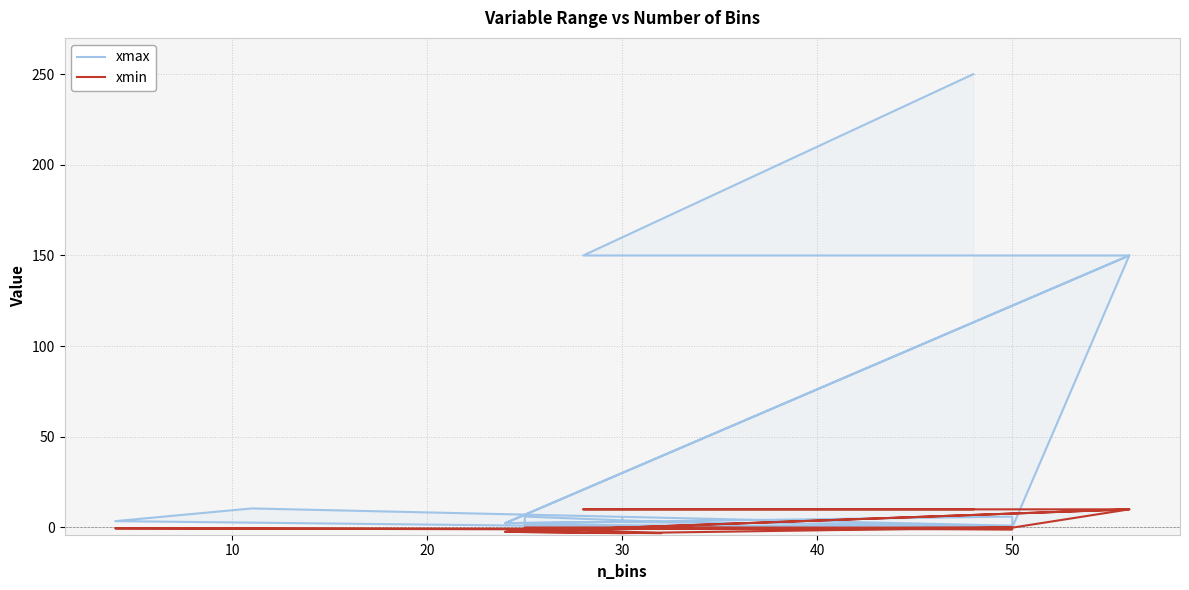

How many data points in xmin are above 0?

6